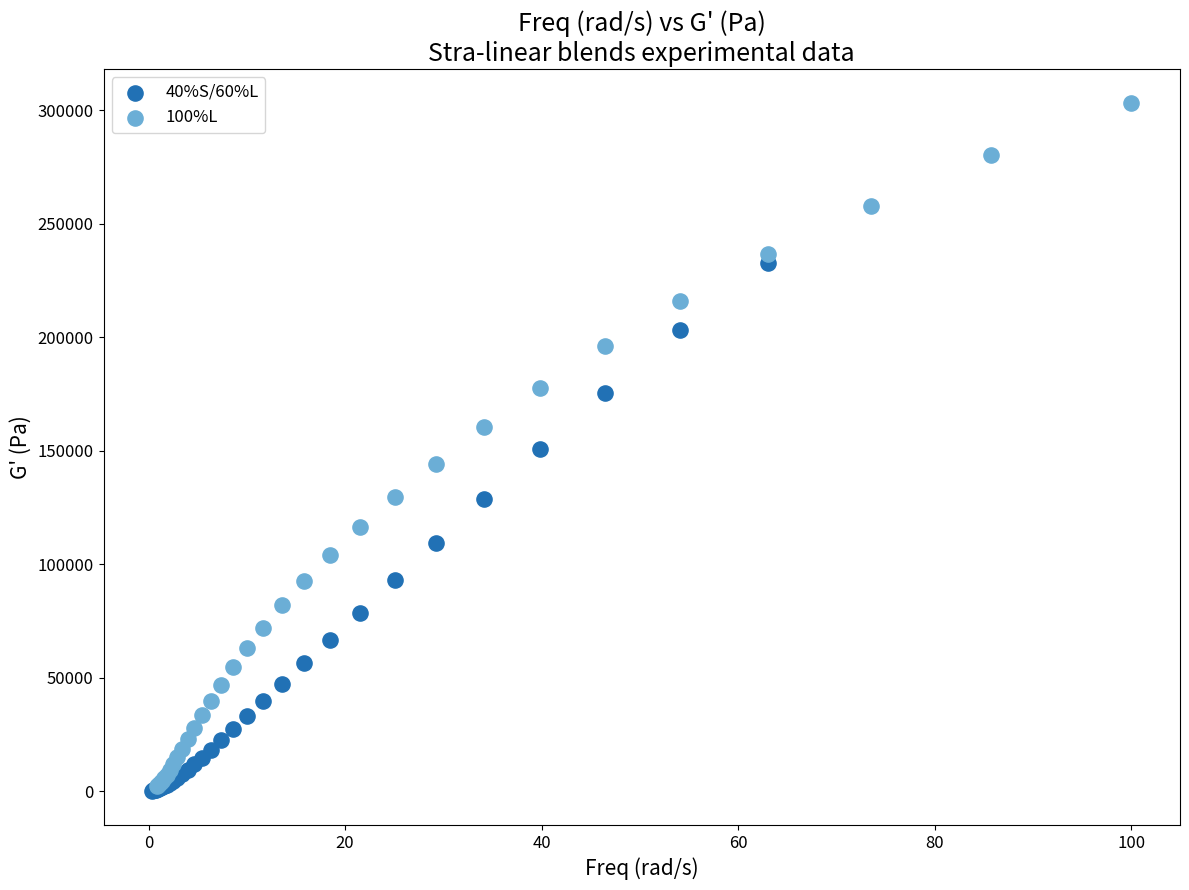

Which series has the widest spread of Y values?

100%L